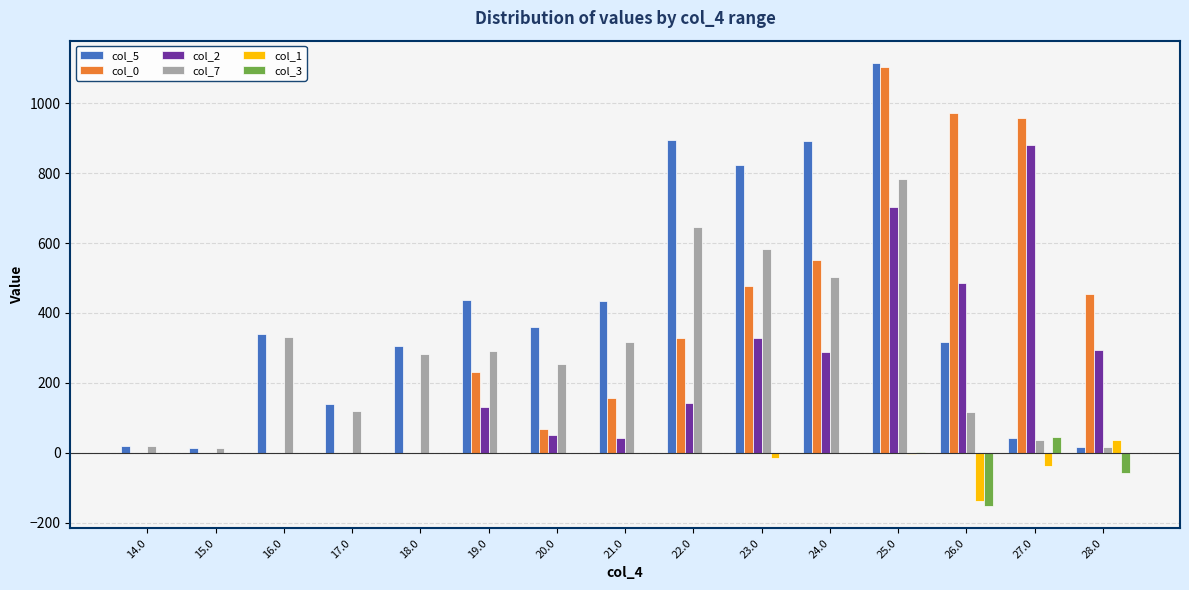

Between 26.0 and 27.0, which series saw the biggest shift?

col_2